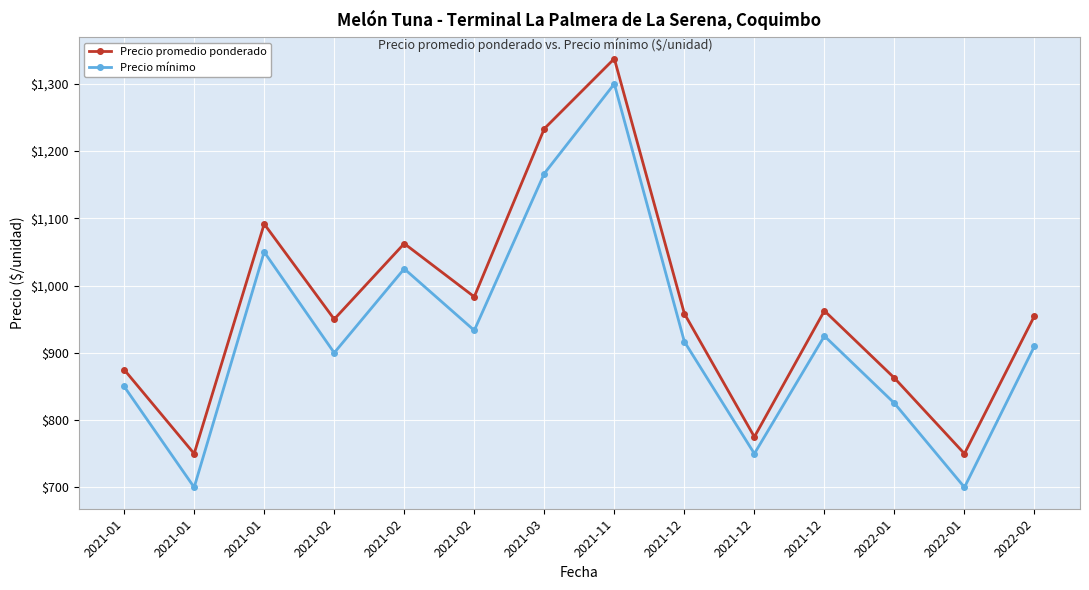

How many values in the Precio mínimo series are below 916?

7